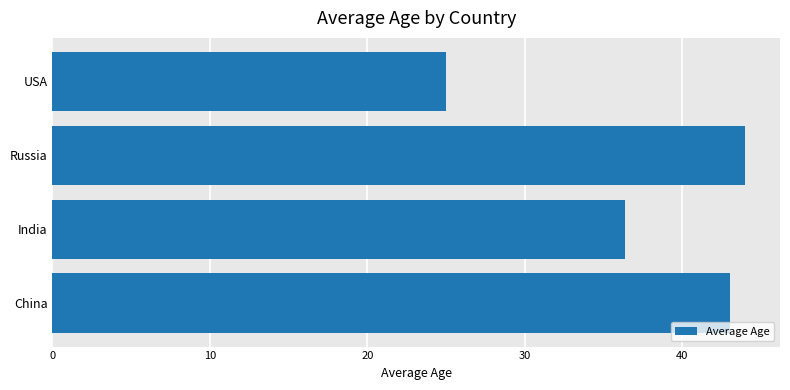

What is the difference between the second highest and minimum values?

18.0